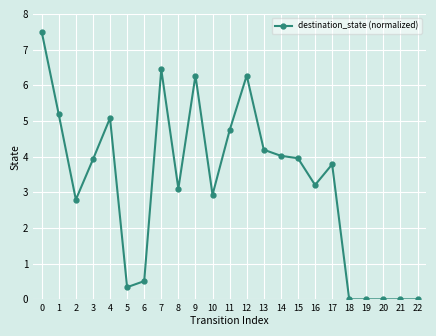

Reading left to right, transcribe all the data shown in this chart.

0=7.5	1=5.2	2=2.8	3=3.9	4=5.1	5=0.3	6=0.5	7=6.4	8=3.1	9=6.3	10=2.9	11=4.7	12=6.3	13=4.2	14=4.0	15=4.0	16=3.2	17=3.8	18=0.0	19=0.0	20=0.0	21=0.0	22=0.0